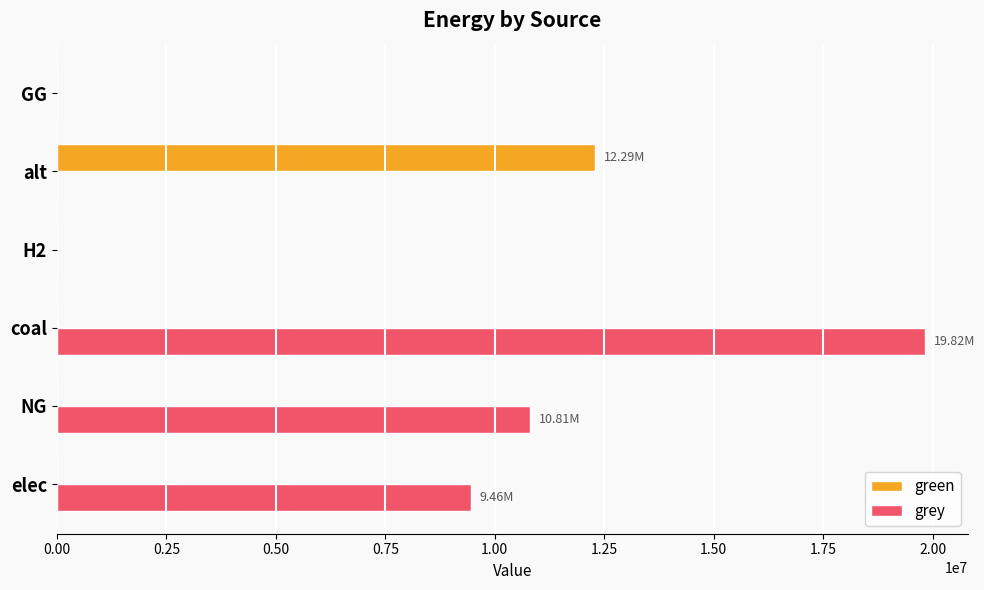

Between H2 and alt, which series saw the biggest shift?

green